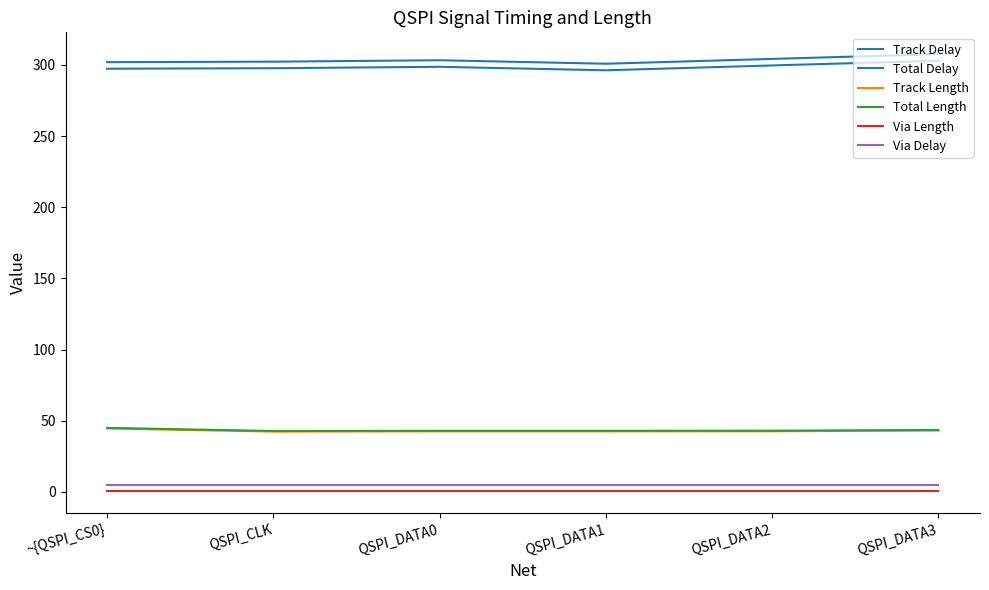

How many categories are shown in the chart?

6